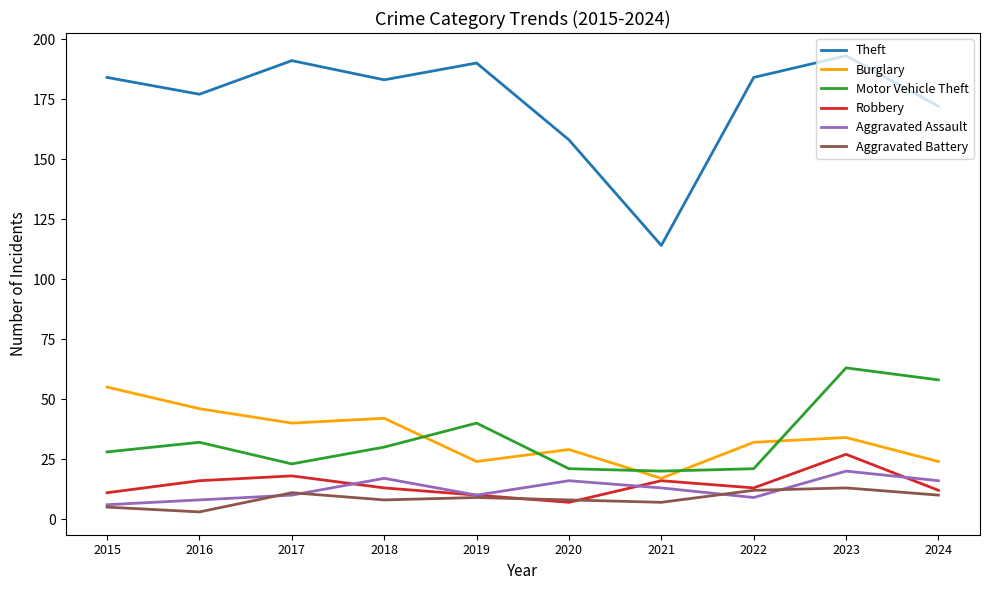

Is the value of Aggravated Battery at 2024 greater than the value of Burglary at 2021?

No